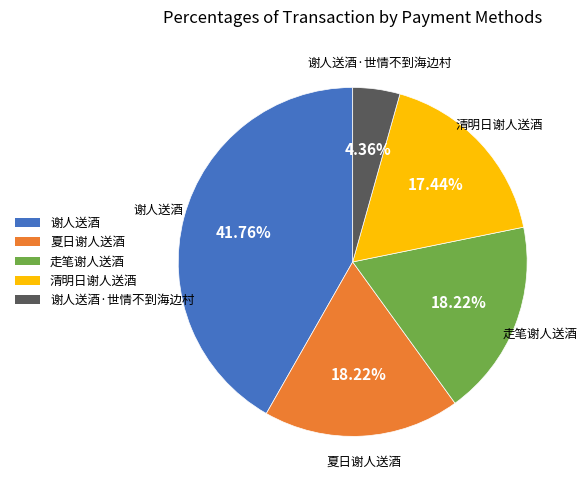

What is the ratio of the value at 夏日谢人送酒 to the value at 走笔谢人送酒?

1.0